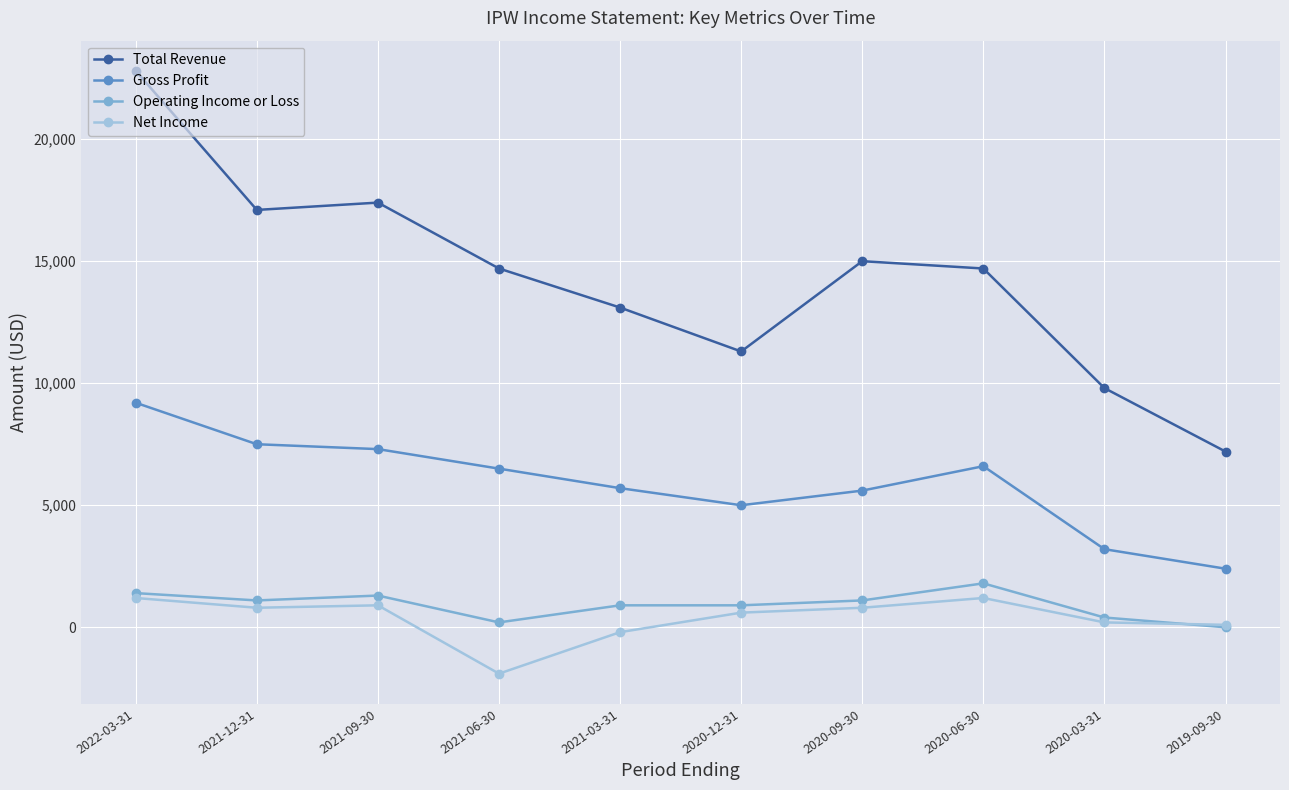

Which category has the highest value in the Operating Income or Loss series?

2020-06-30